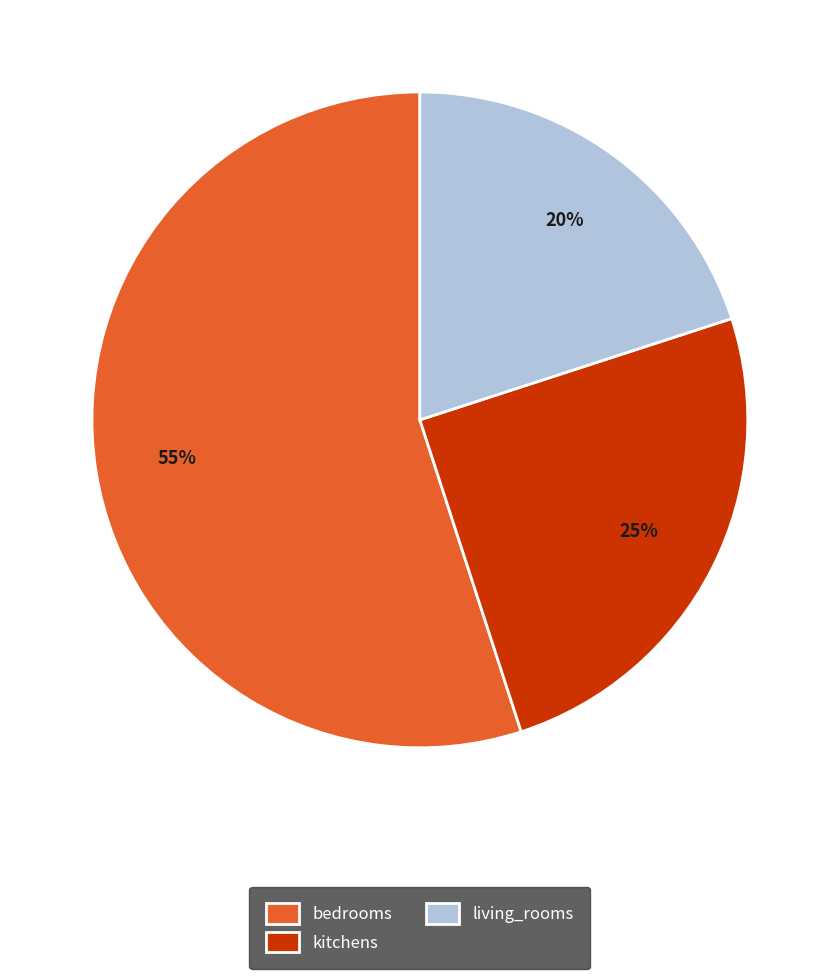

The living_rooms slice represents 20% of the pie. True or false?

True